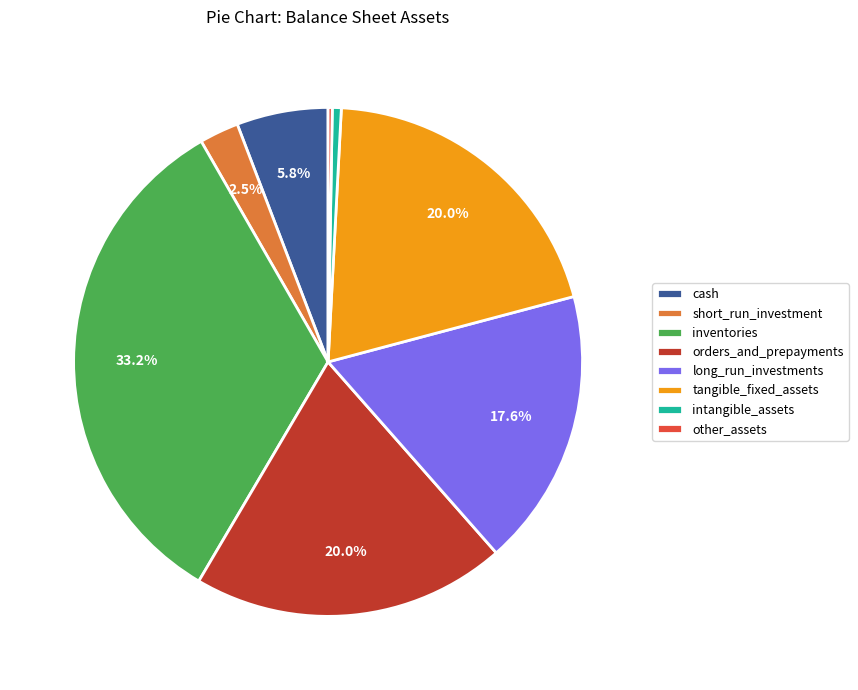

Between orders_and_prepayments and cash, which is larger?

orders_and_prepayments